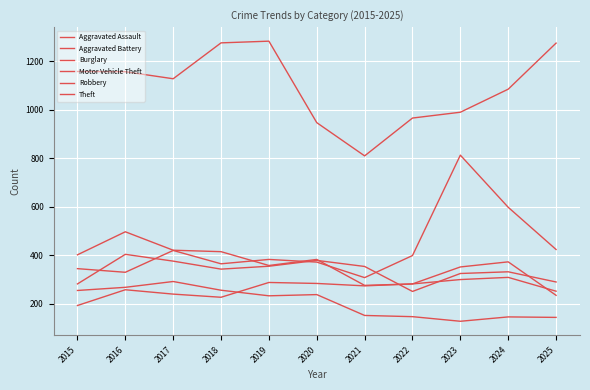

Rank the series at 2021 from lowest to highest value.

Burglary, Aggravated Assault, Robbery, Motor Vehicle Theft, Aggravated Battery, Theft